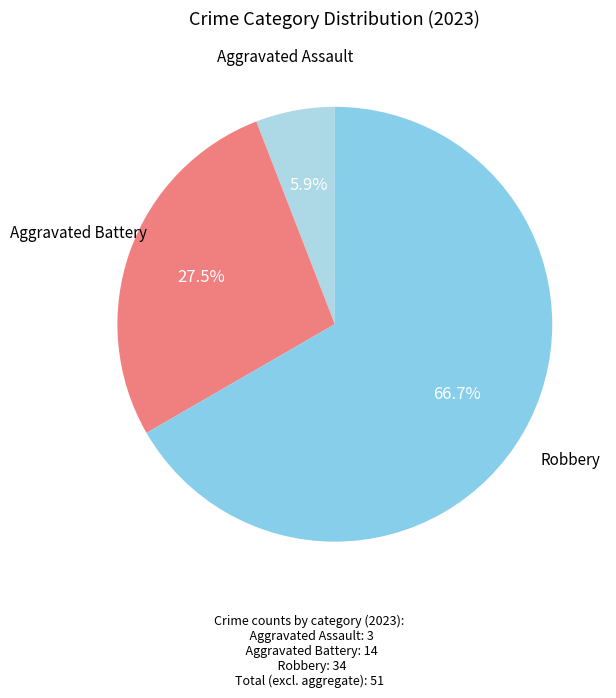

Combined, do Aggravated Battery and Aggravated Assault account for over 50%?

No